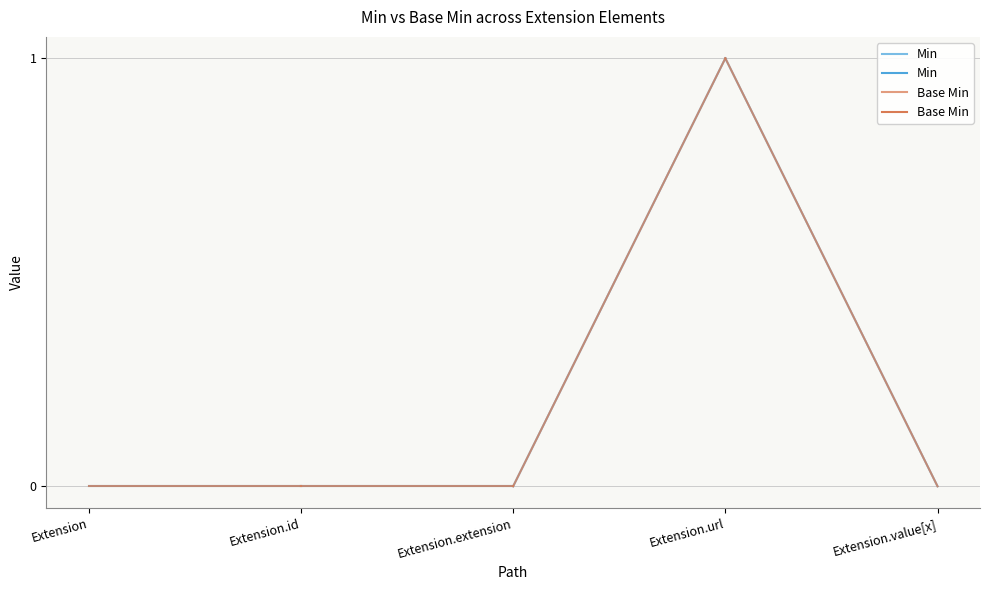

Reading left to right, list all the values displayed in this chart.

Min: 0	0	0	1	0
Base Min: 0	0	0	1	0